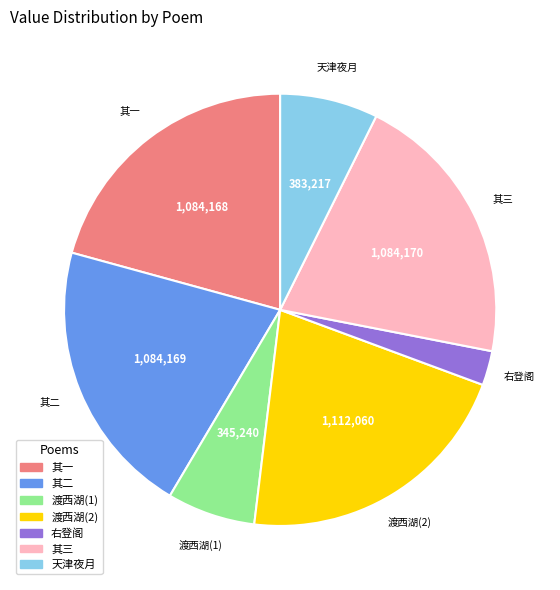

Does any single category account for the majority?

No